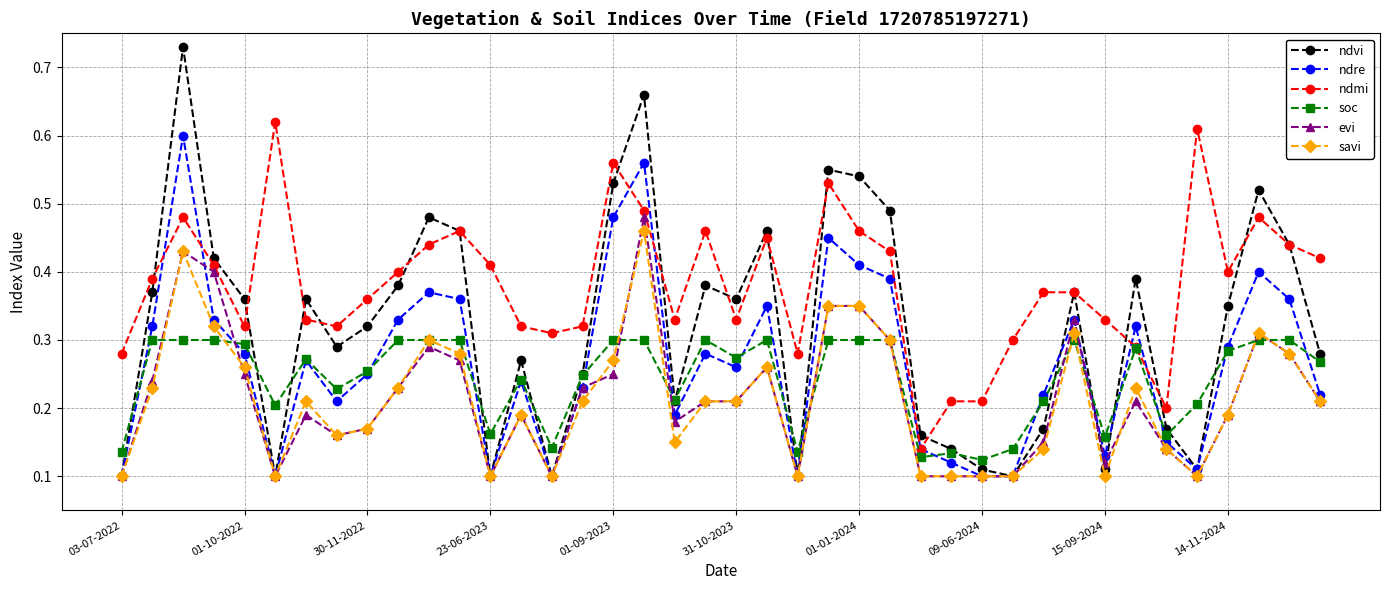

True or false: soc has more than 0 points higher than both neighbors.

True